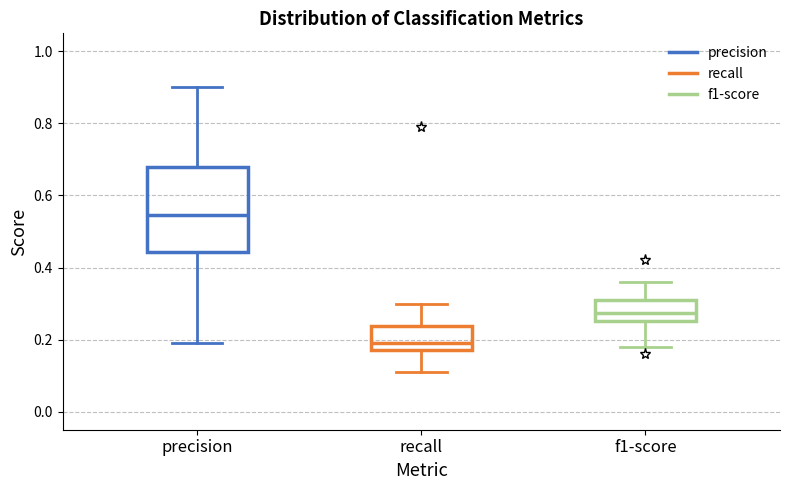

Which box has the highest median line?

precision